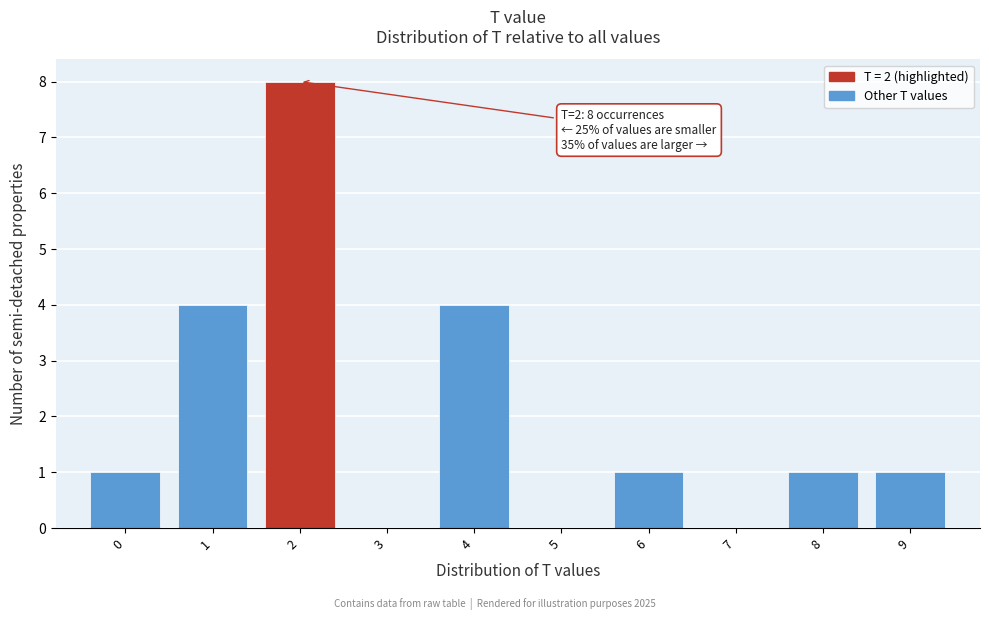

Which range on the x-axis has the tallest bar?

1.5 to 2.5